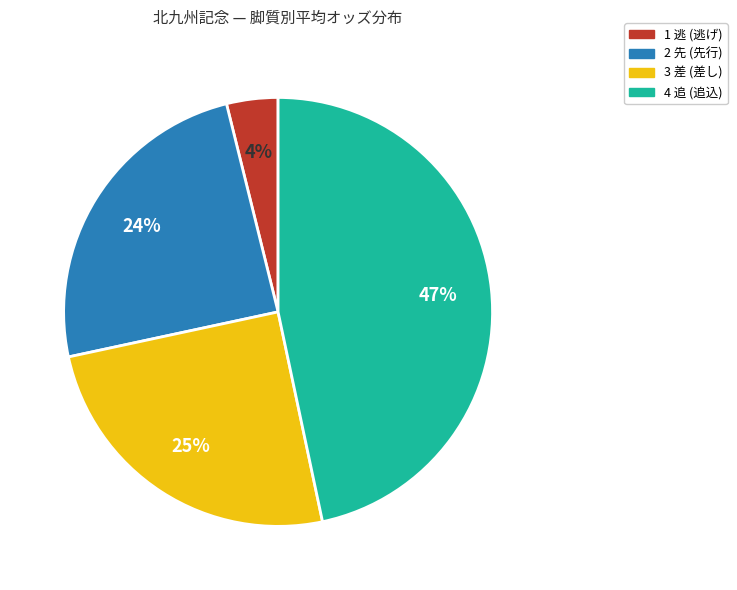

Is there a majority slice in this chart?

No